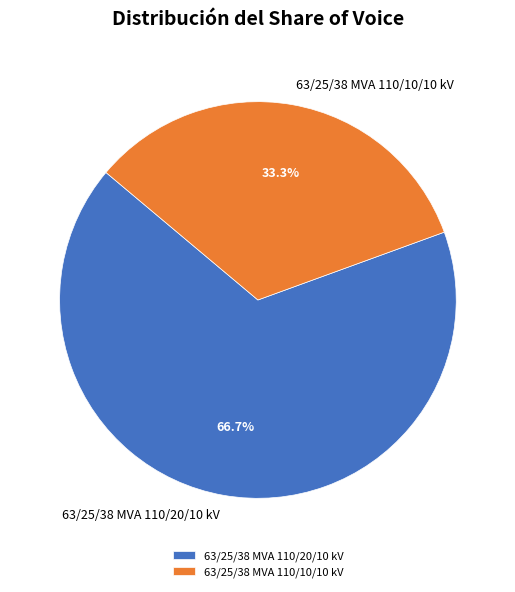

How many segments does this pie chart have?

2